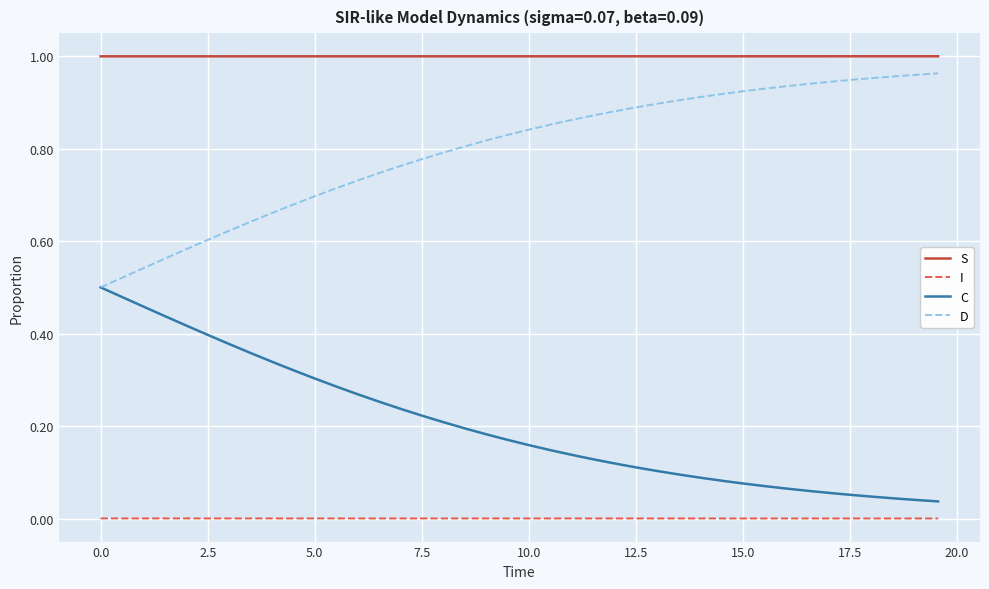

Which series has the largest total across all categories?

S